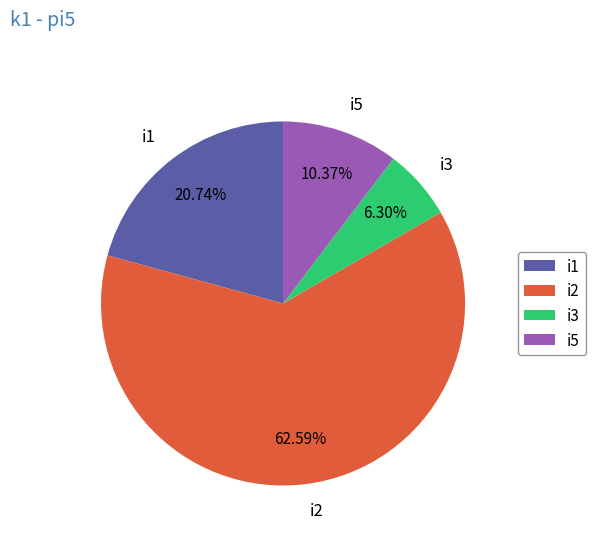

How many slices are in this pie chart?

4